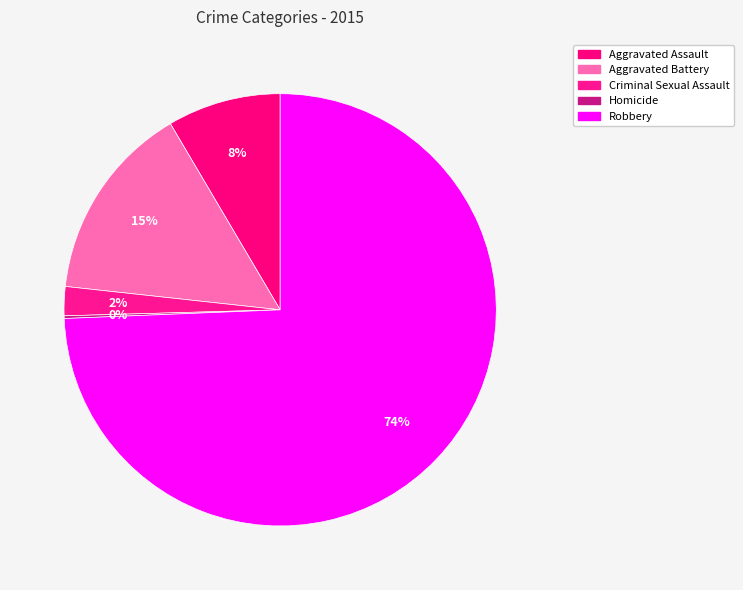

What is the majority slice?

Robbery